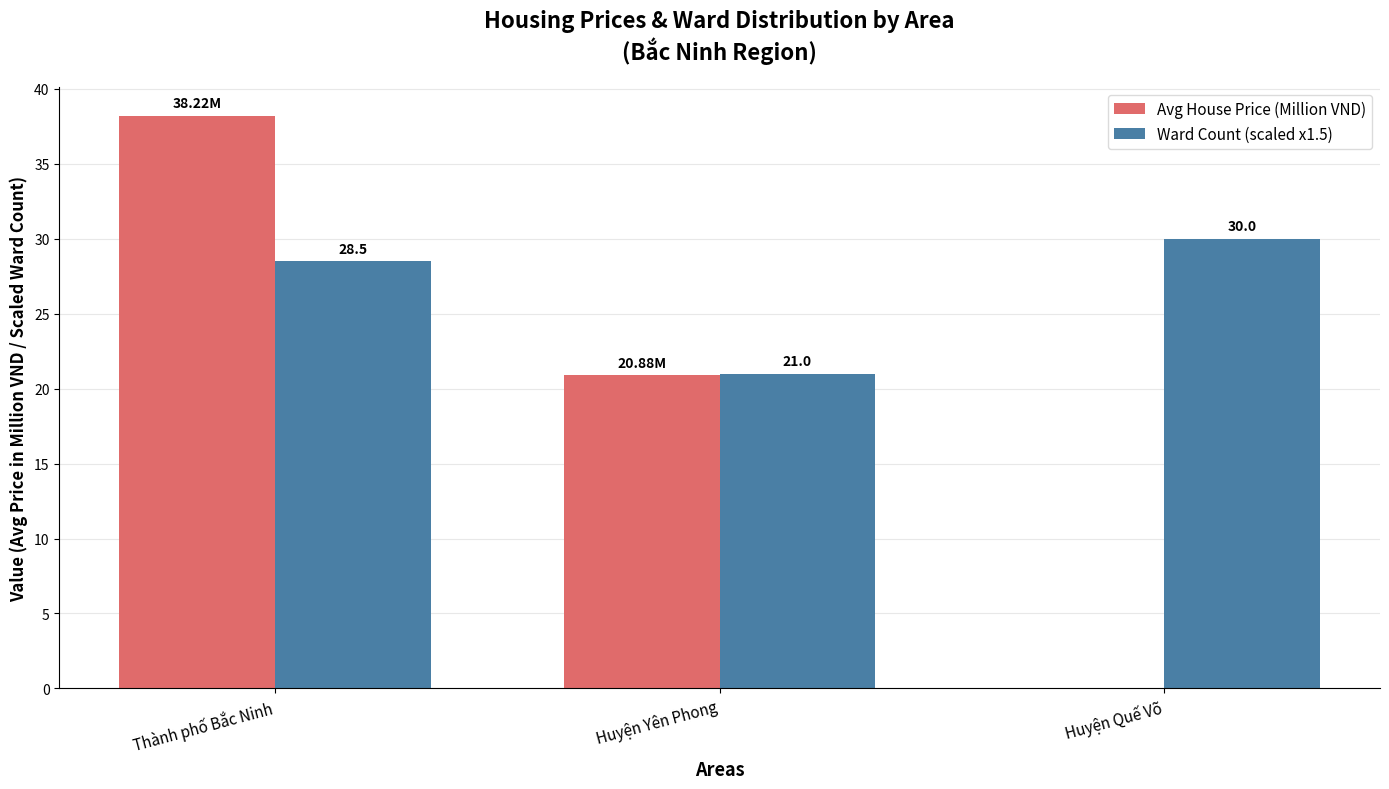

Is the value of Ward Count (scaled x1.5) at Huyện Yên Phong greater than the value of Avg House Price (Million VND) at Huyện Yên Phong?

Yes